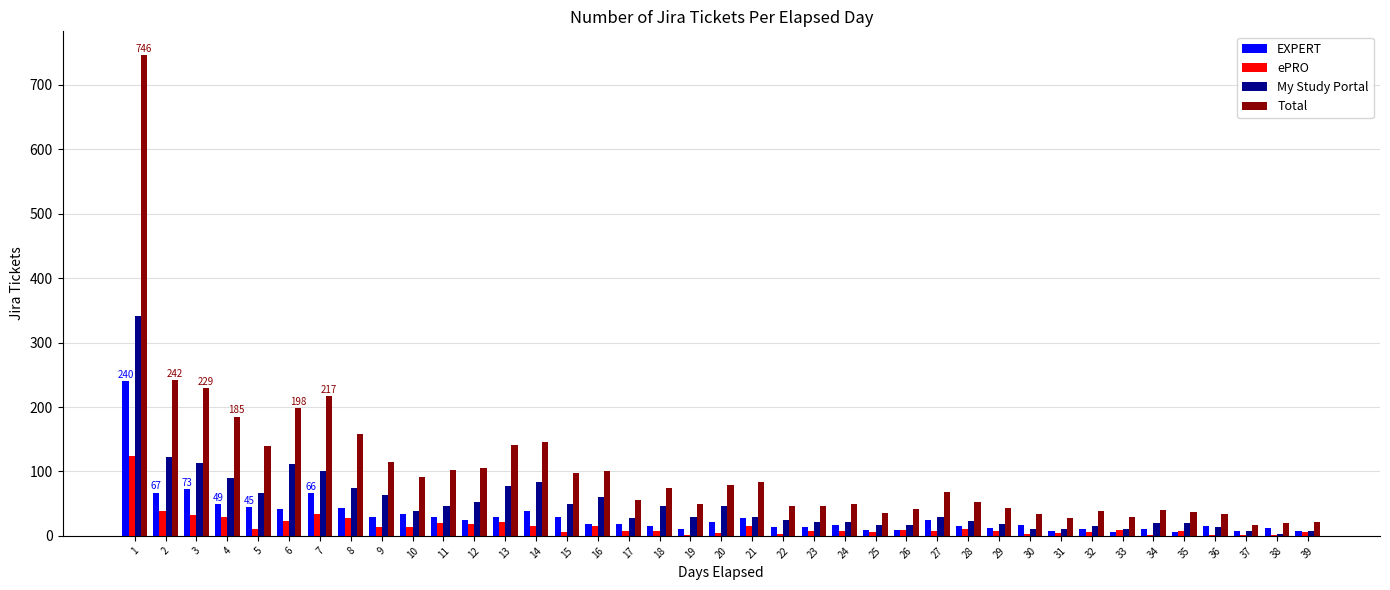

What is the greatest value displayed?

746